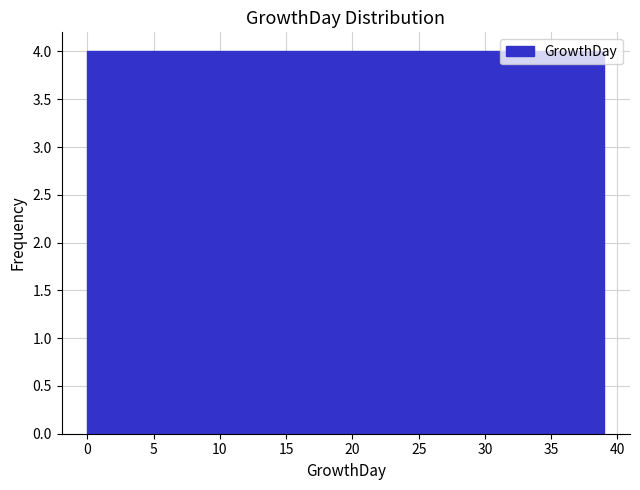

Reading left to right, transcribe this chart: for each bar, give the range it covers on the x-axis and its height. Neither the bar edges nor the heights are printed on the chart, so give them approximately, as read against the axes.

0.0 to 3.9: 4
3.9 to 7.8: 4
7.8 to 11.7: 4
11.7 to 15.6: 4
15.6 to 19.5: 4
19.5 to 23.4: 4
23.4 to 27.3: 4
27.3 to 31.2: 4
31.2 to 35.1: 4
35.1 to 39.0: 4